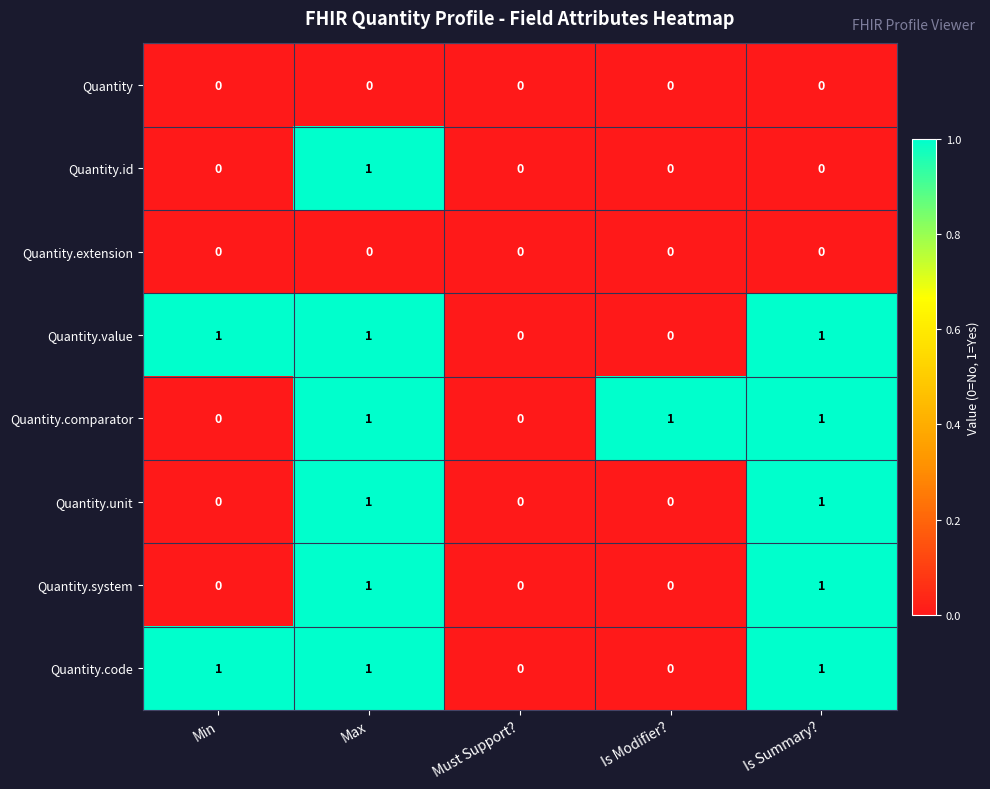

Count the Quantity.comparator values in the range 0 to 1.

5